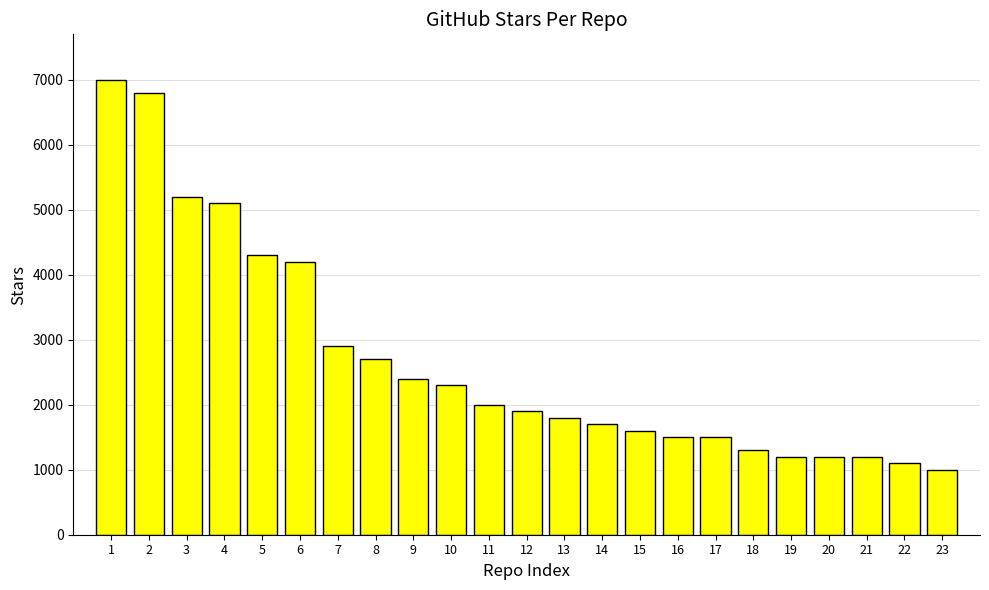

At which label does the data first exceed 1900?

1